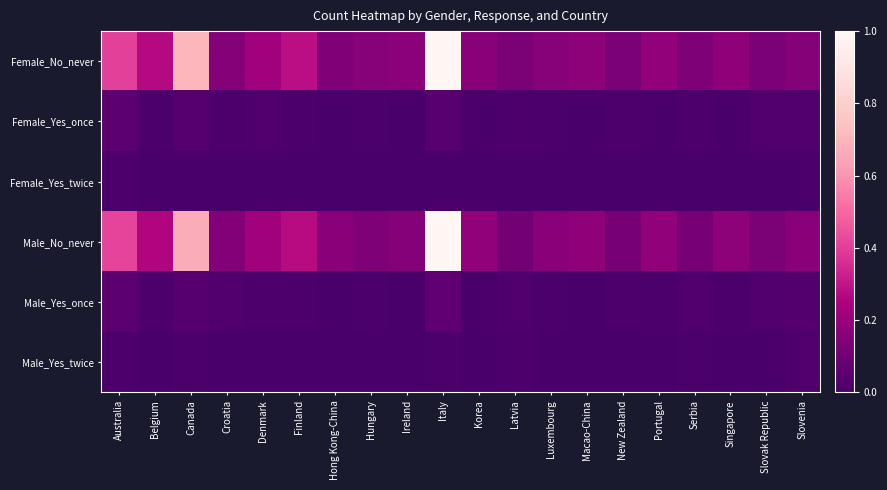

What is the spread (max minus min) of values at Croatia?

0.2